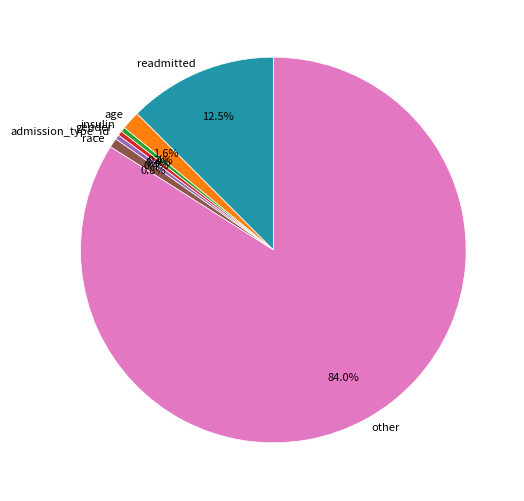

Which category accounts for the majority?

other